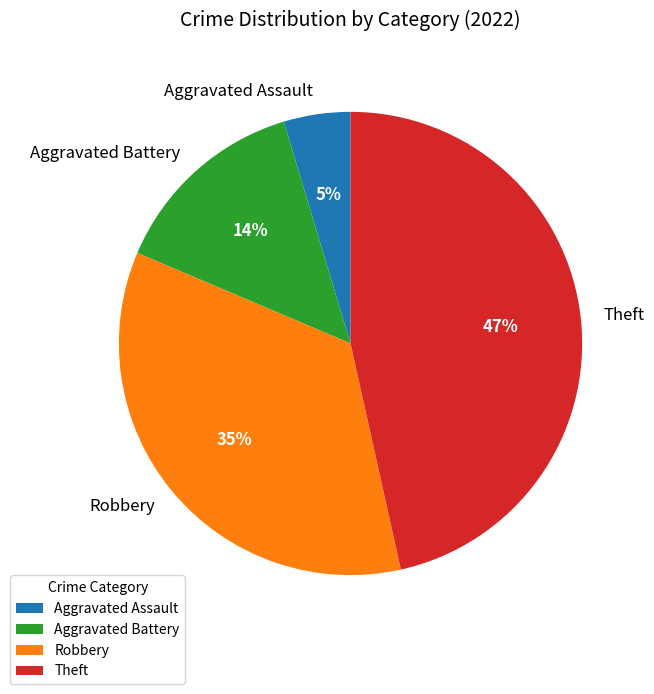

Between Robbery and Aggravated Assault, which is larger?

Robbery